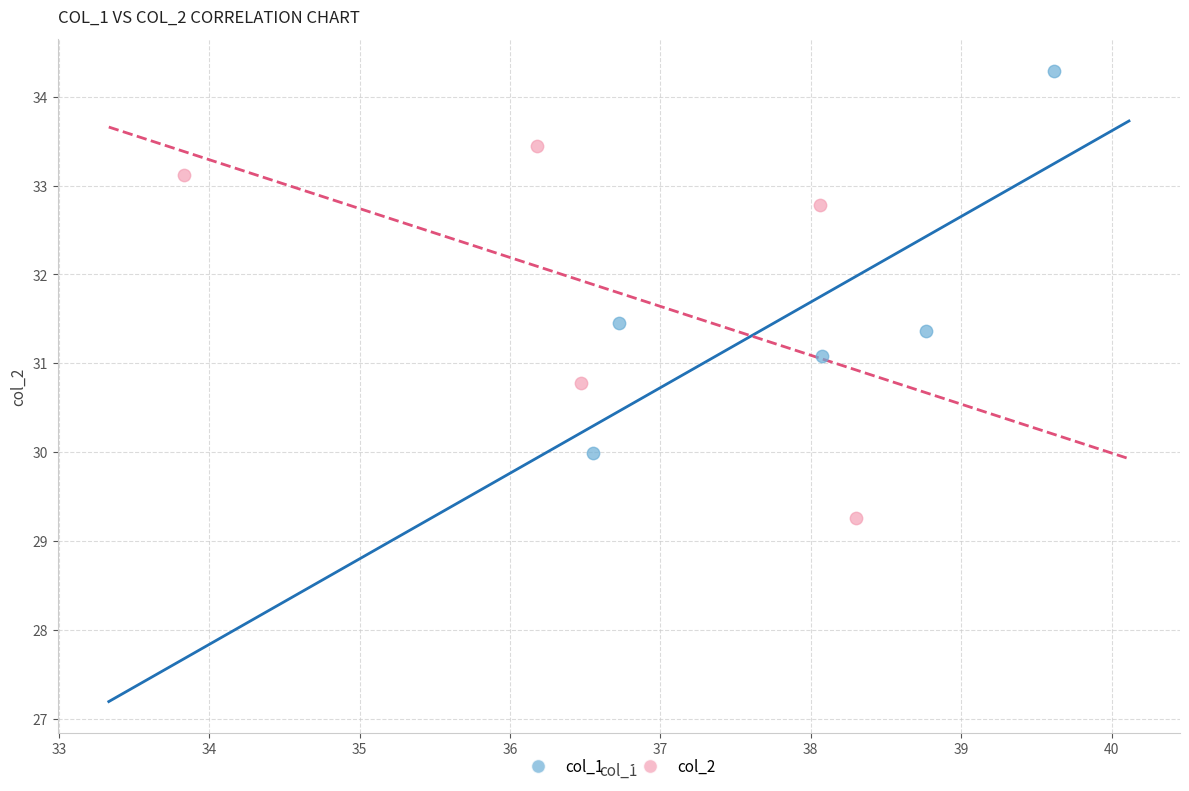

Which series reaches the minimum Y coordinate?

col_2